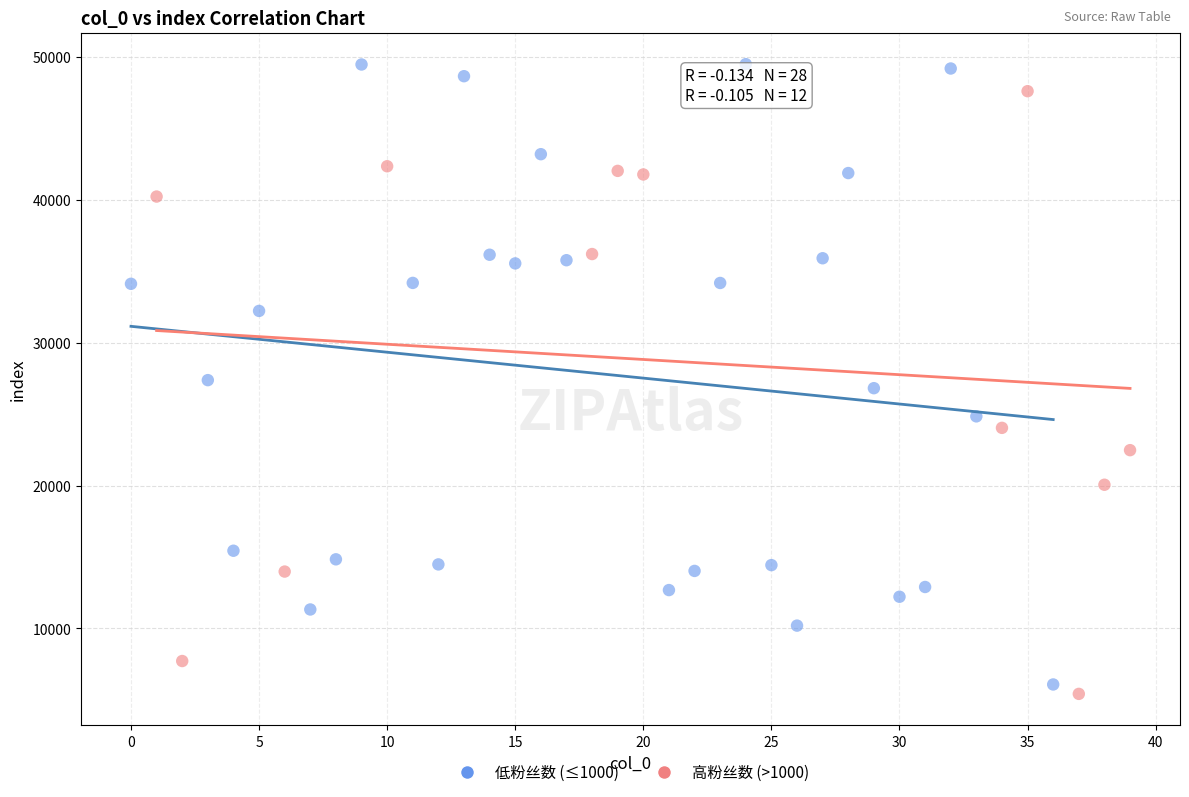

Which series reaches the minimum Y coordinate?

高粉丝数 (>1000)